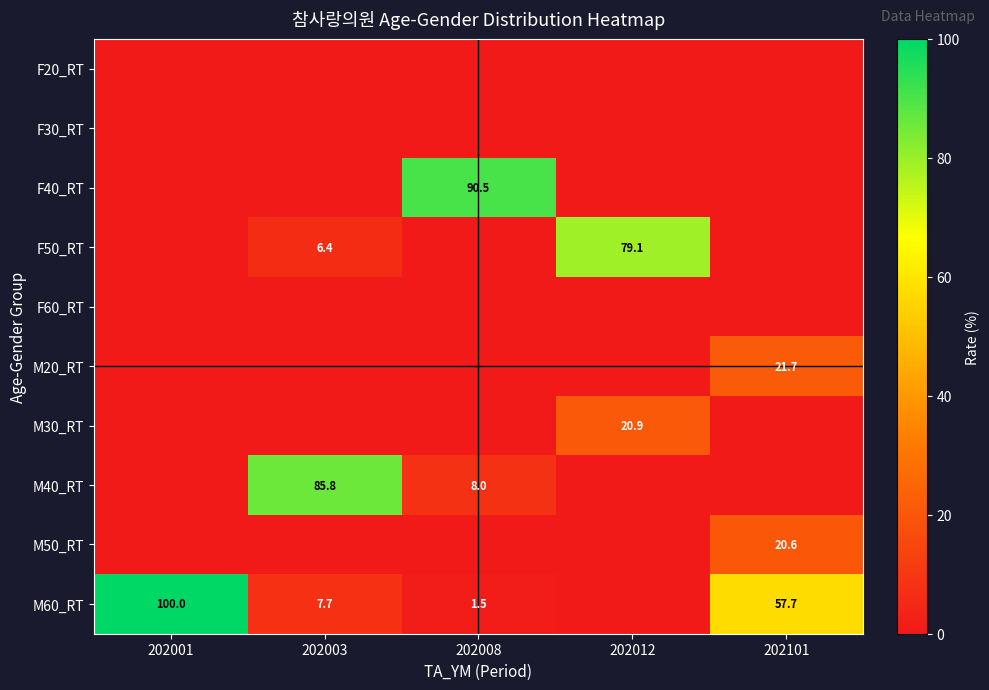

What is the sum of the M60_RT values at 202001 and 202003?

107.7